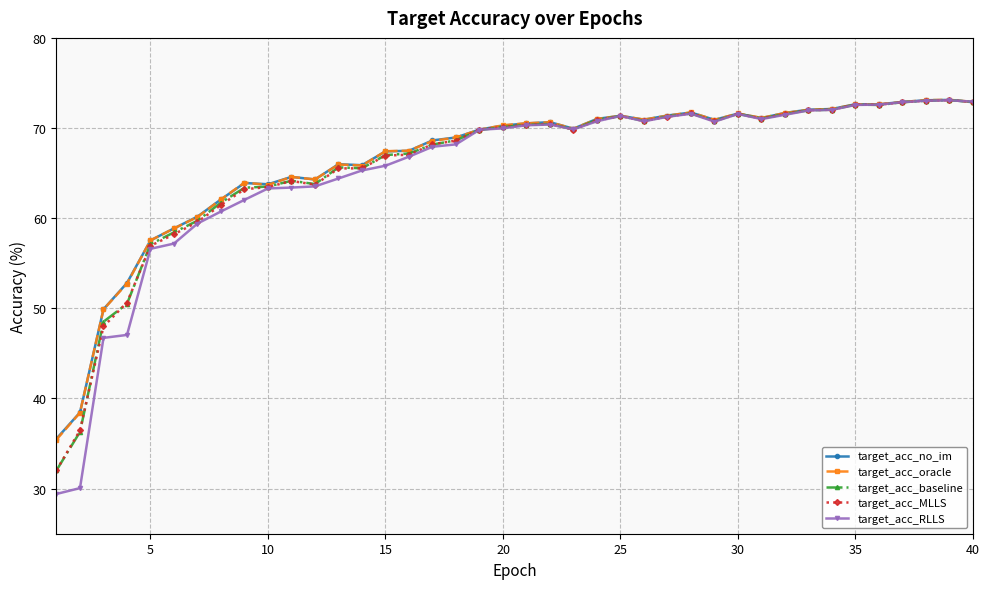

Which series has the largest range (max minus min)?

target_acc_RLLS